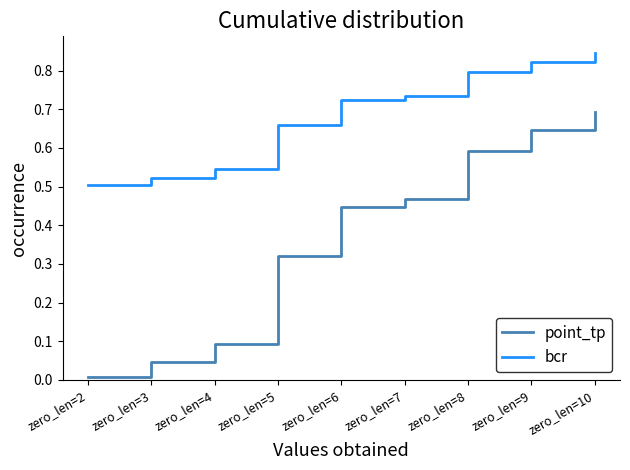

What are all the series names shown in the legend?

point_tp, bcr